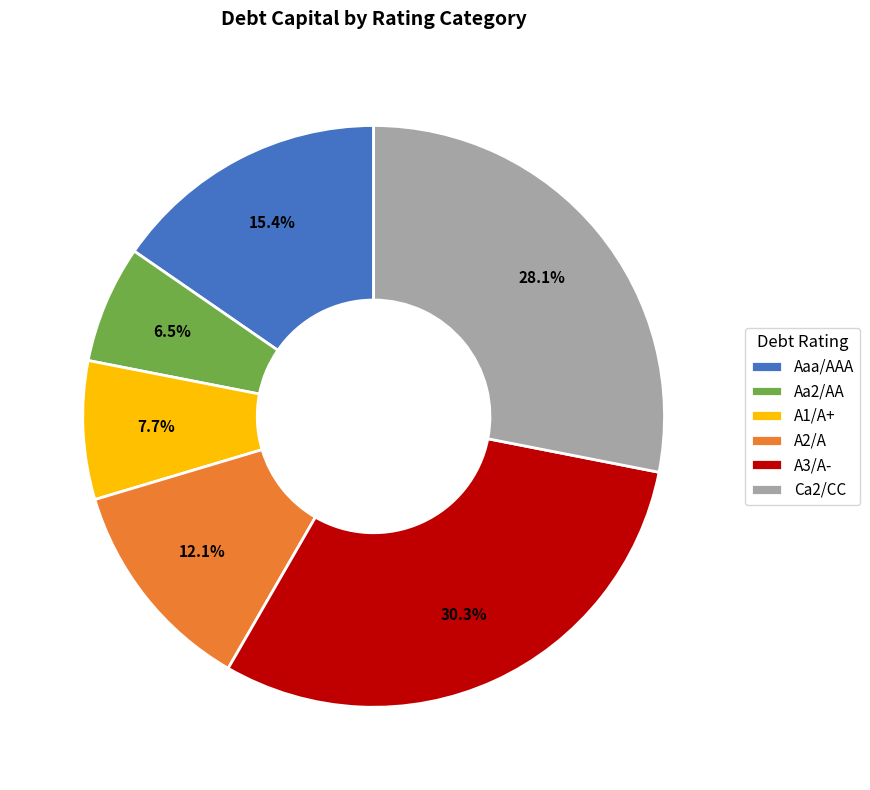

How many slices are in this pie chart?

6